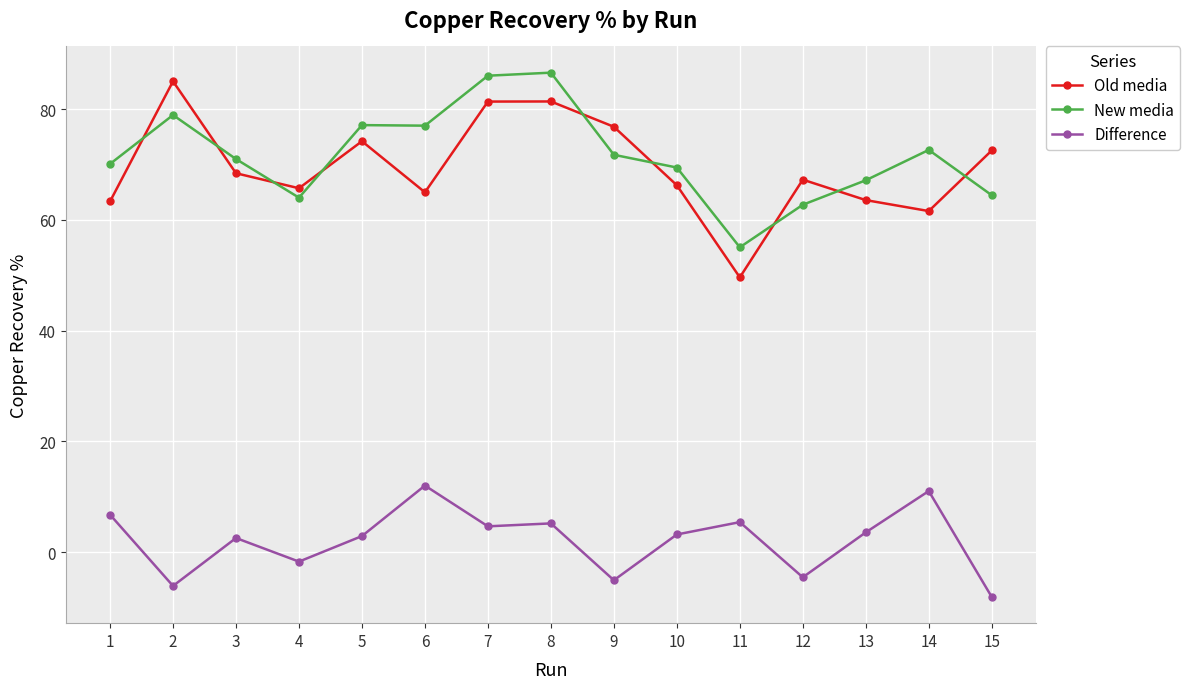

True or false: Old media has more than 2 interior local peaks.

True